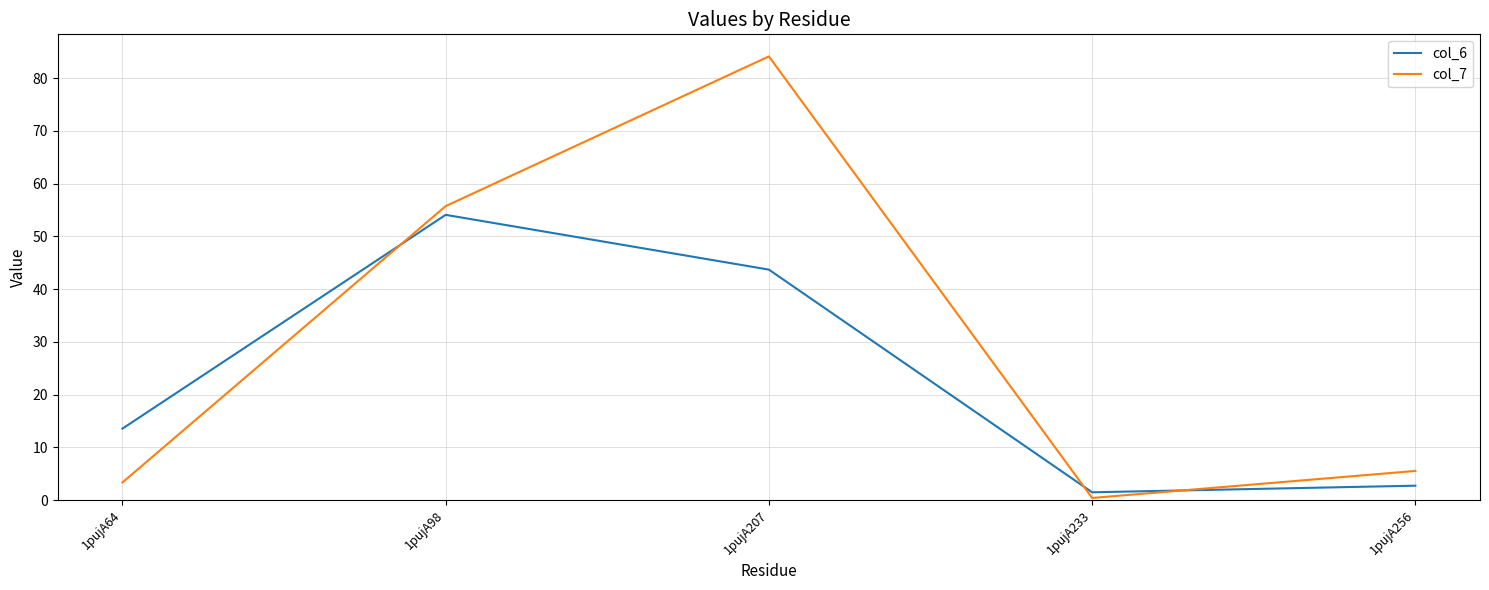

What is the total value across all series at 1pujA233?

1.9